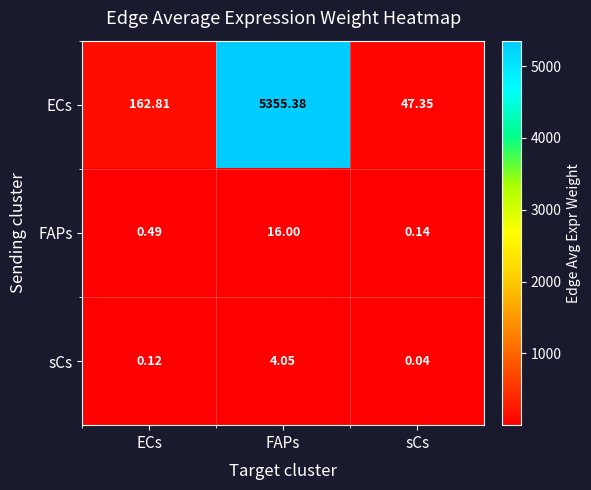

At which category is the sum across all series the highest?

FAPs